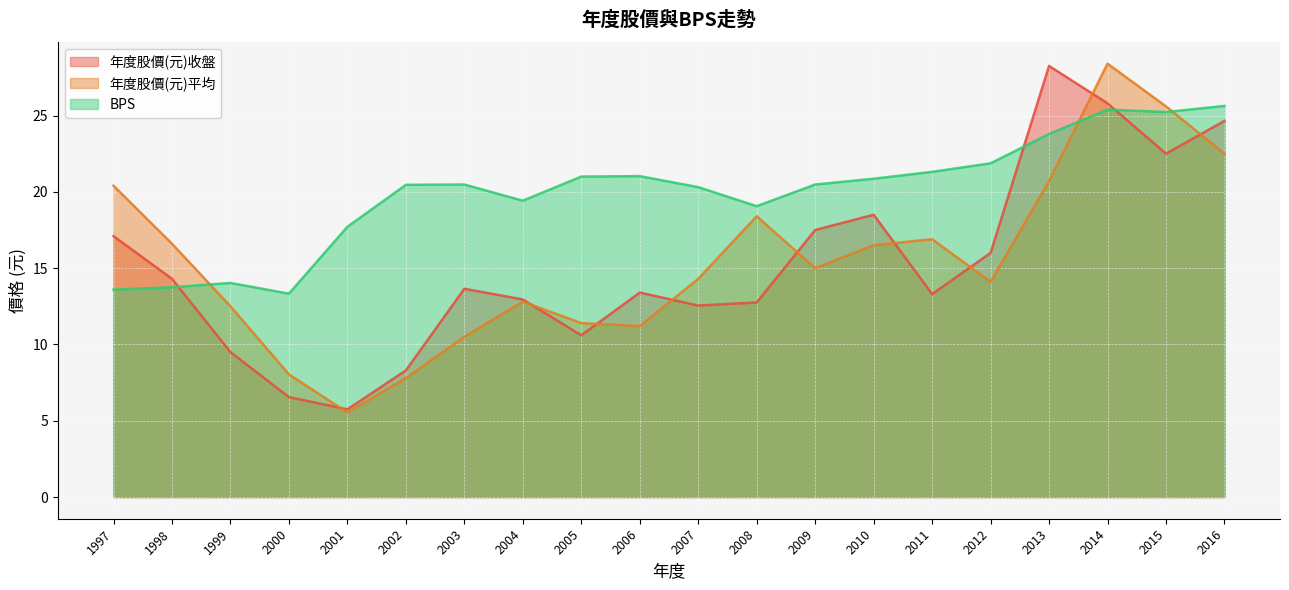

What is the maximum value for 年度股價(元)平均?

28.4